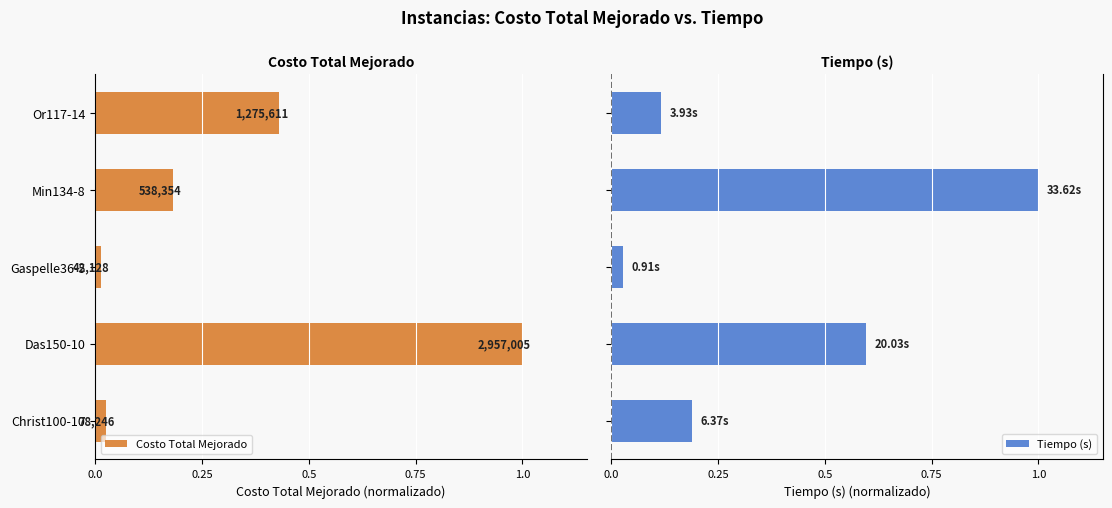

What is the difference between the highest and lowest values at Or117-14?

0.5